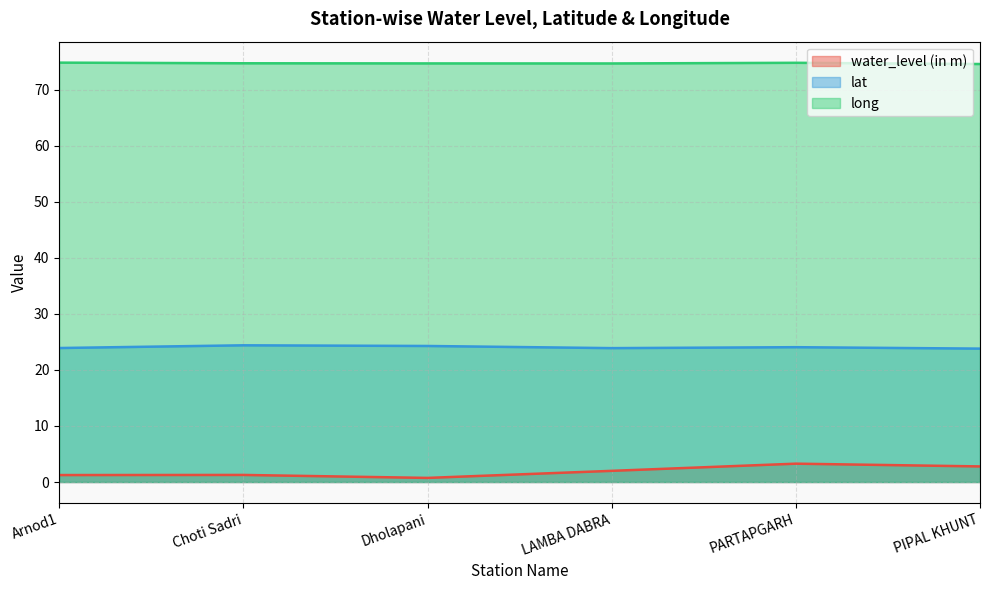

In water_level (in m), how many points are higher than both neighbors (excluding endpoints)?

2